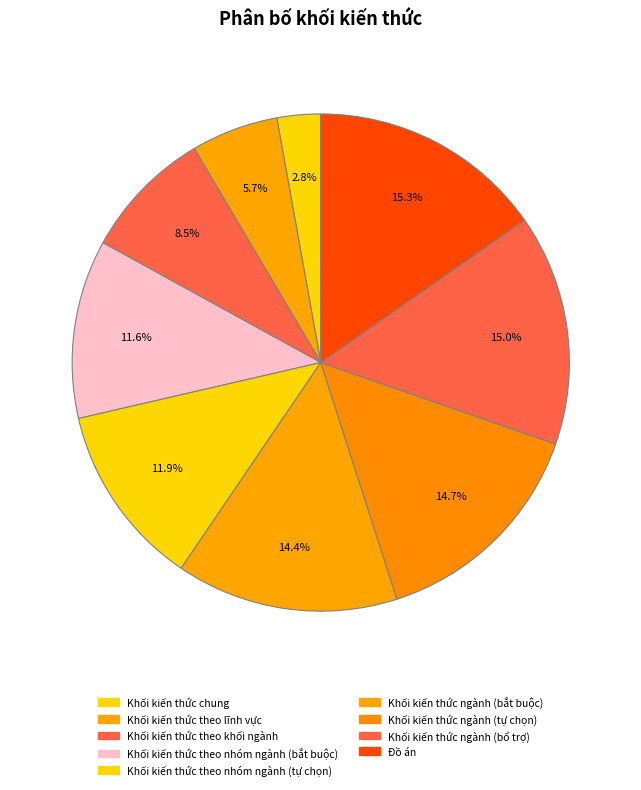

What percentage do Khối kiến thức theo nhóm ngành (bắt buộc) and Khối kiến thức ngành (bổ trợ) together represent?

26.6%